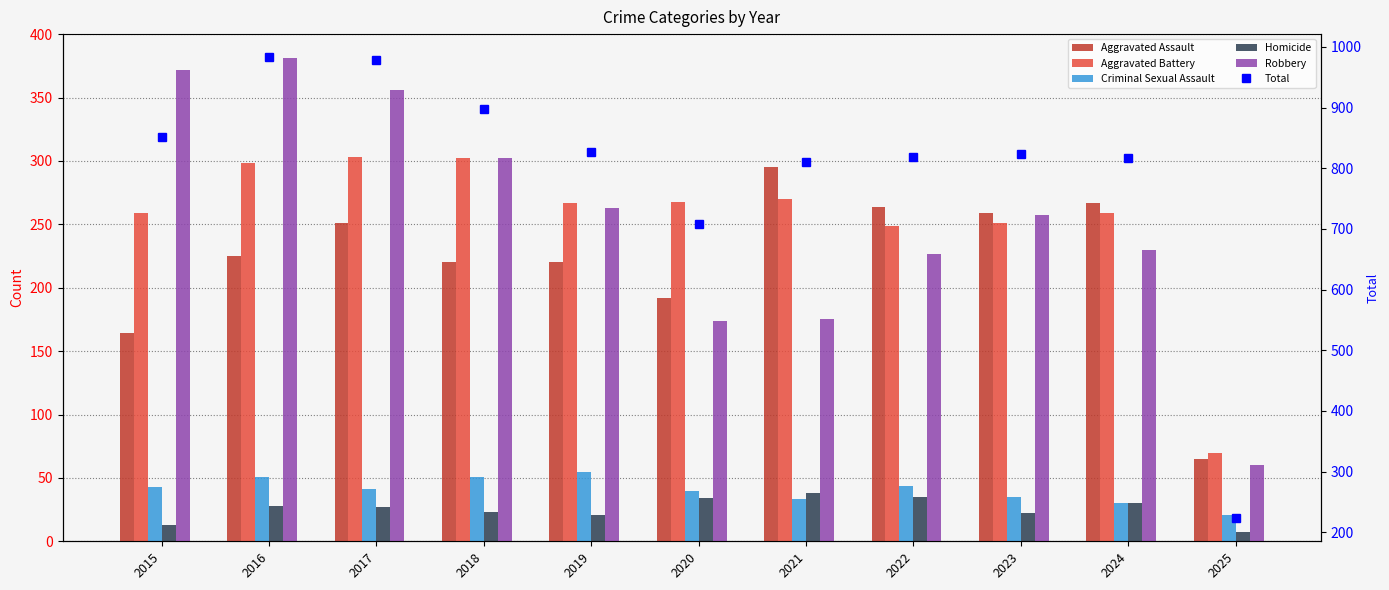

What are all the series names shown in the legend?

Aggravated Assault, Aggravated Battery, Criminal Sexual Assault, Homicide, Robbery, Total